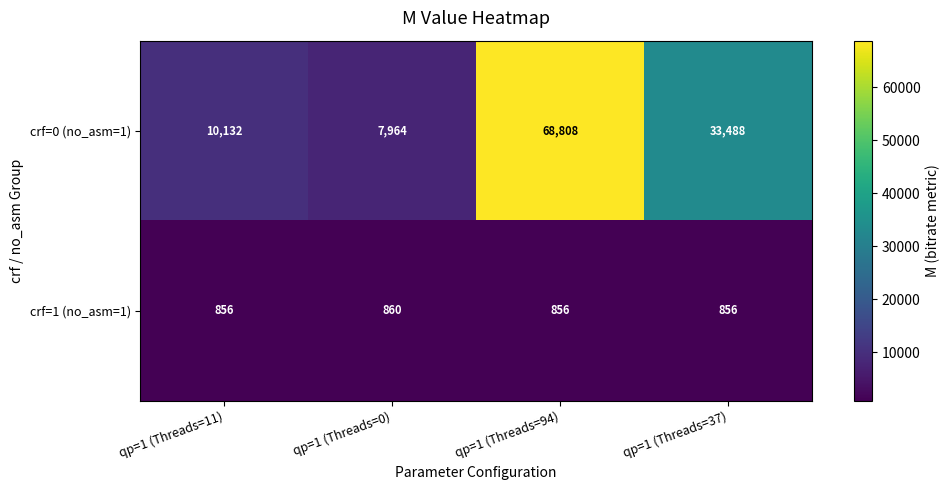

Which series has the largest range (max minus min)?

crf=0 (no_asm=1)